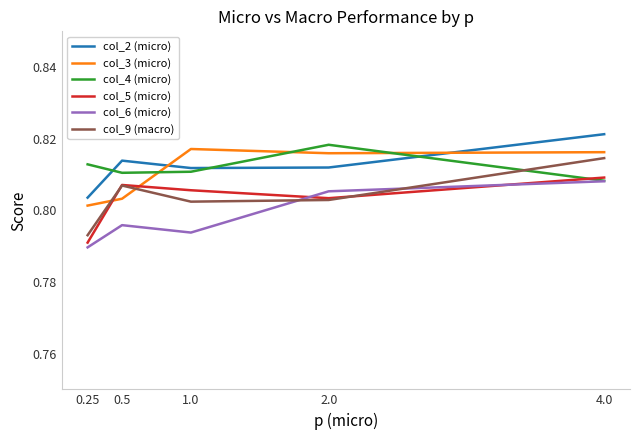

True or false: col_4 (micro) and col_9 (macro) cross at least once.

True